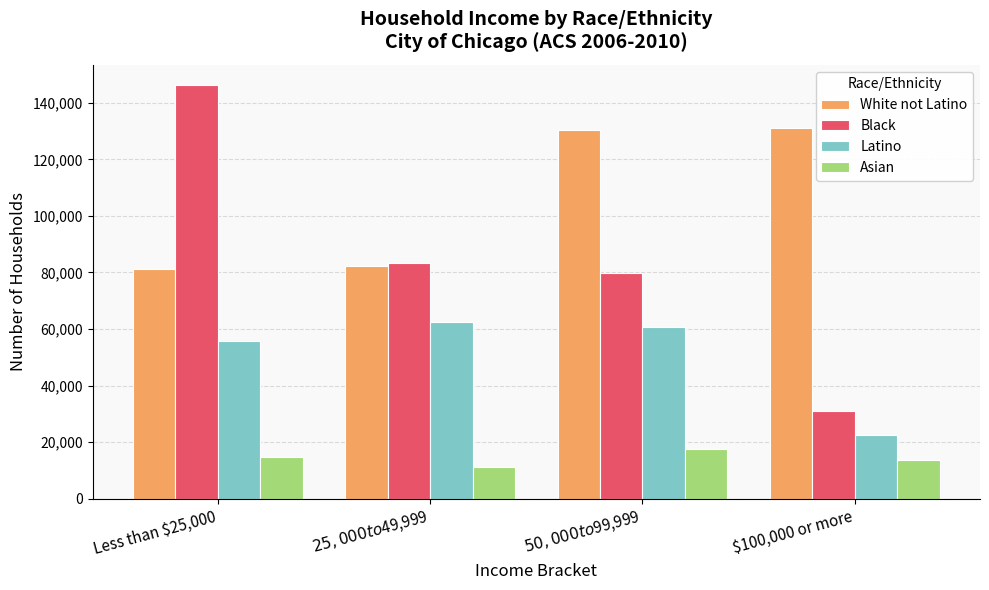

How many categories are shown in the chart?

4